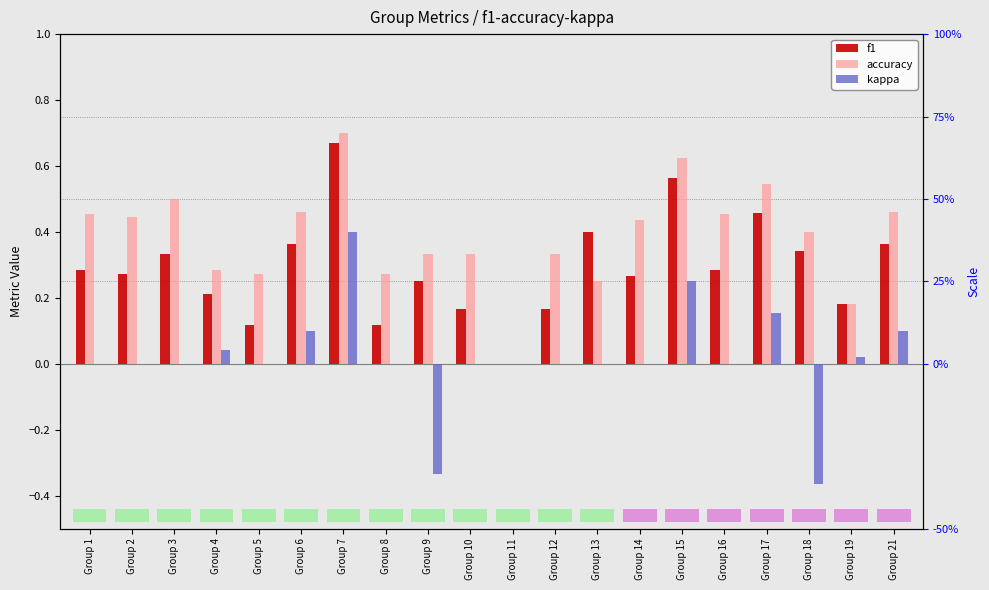

What is the spread (max minus min) of values at Group 12?

0.3